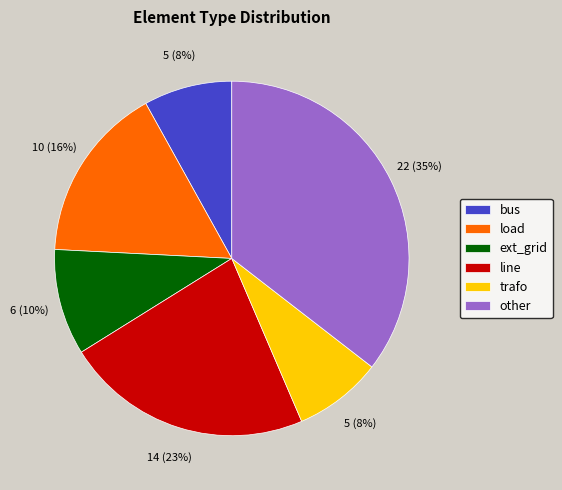

How many segments does this pie chart have?

6